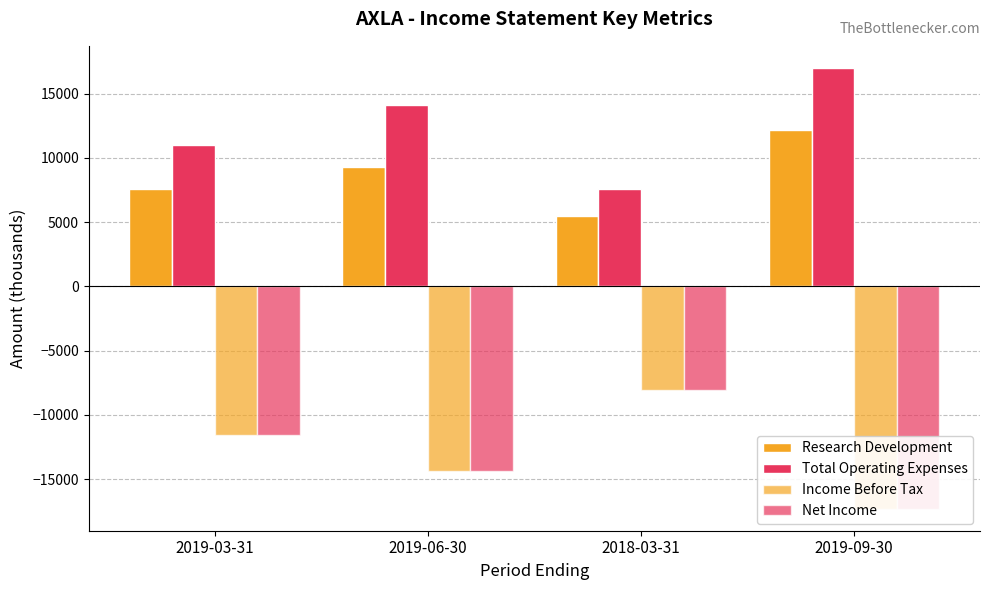

At which label is Total Operating Expenses closest to 12300?

2019-03-31